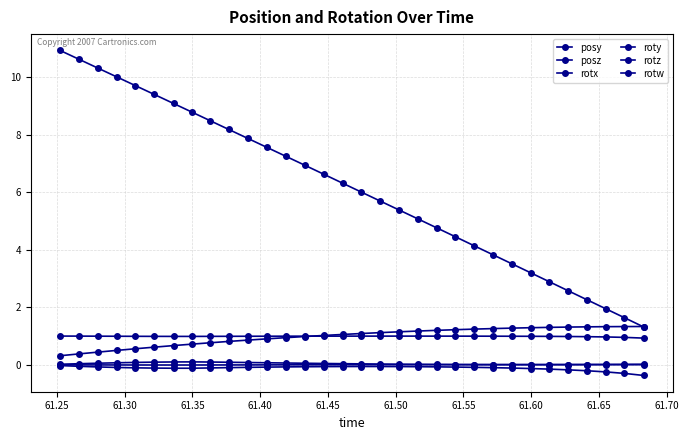

How many lines are shown in the chart?

6